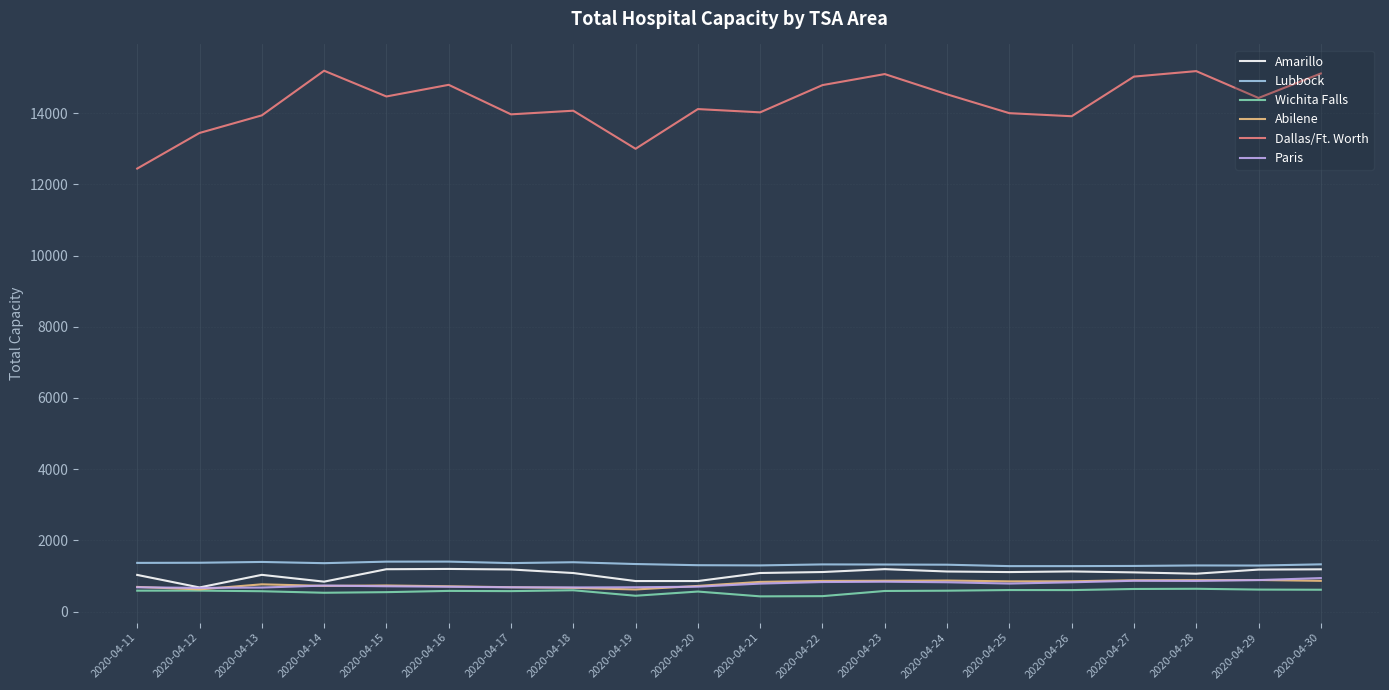

What is the difference between the second highest and second lowest values in the Abilene series?

260